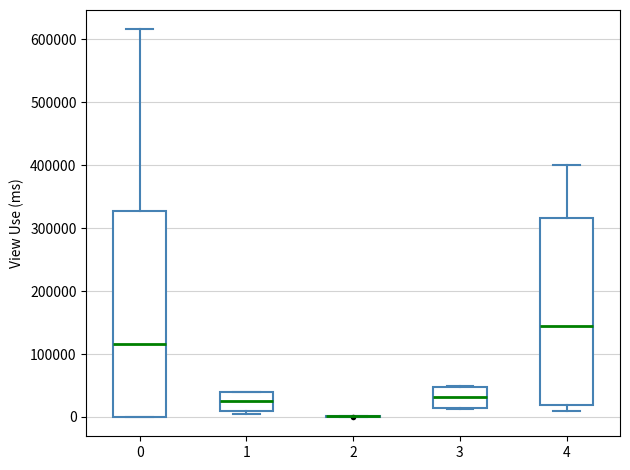

Comparing the boxes themselves (not the whiskers), which one is the tallest?

0